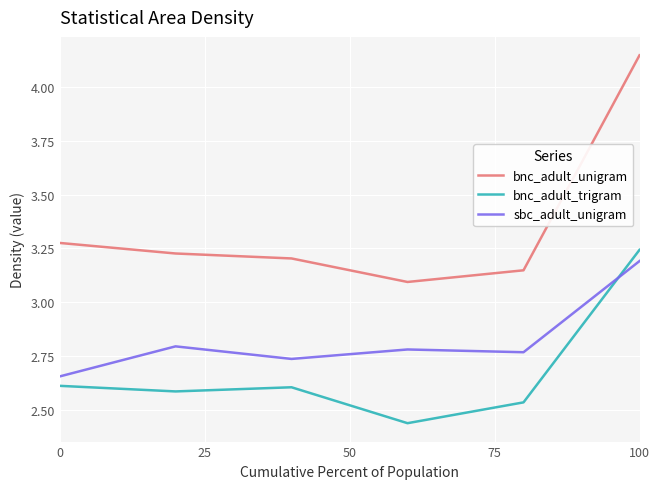

Which series has the largest total across all categories?

bnc_adult_unigram